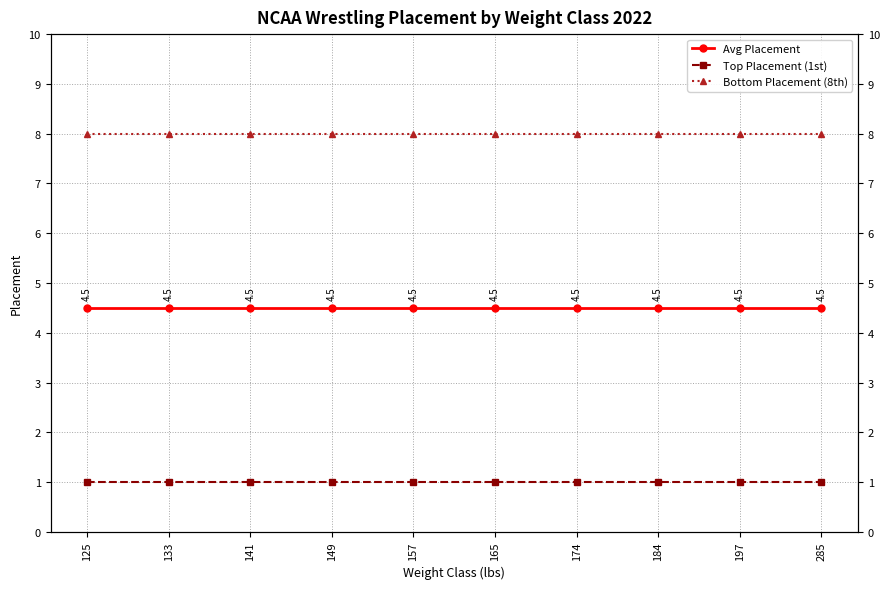

What are all the series names shown in the legend?

Avg Placement, Top Placement (1st), Bottom Placement (8th)